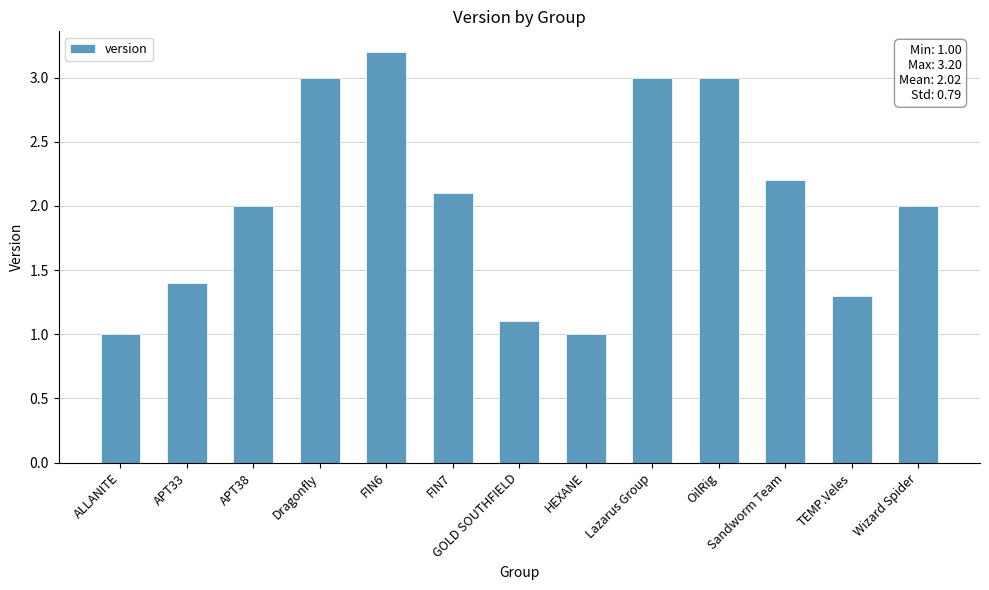

Reading left to right, list all the values displayed in this chart.

1.0	1.4	2.0	3.0	3.2	2.1	1.1	1.0	3.0	3.0	2.2	1.3	2.0